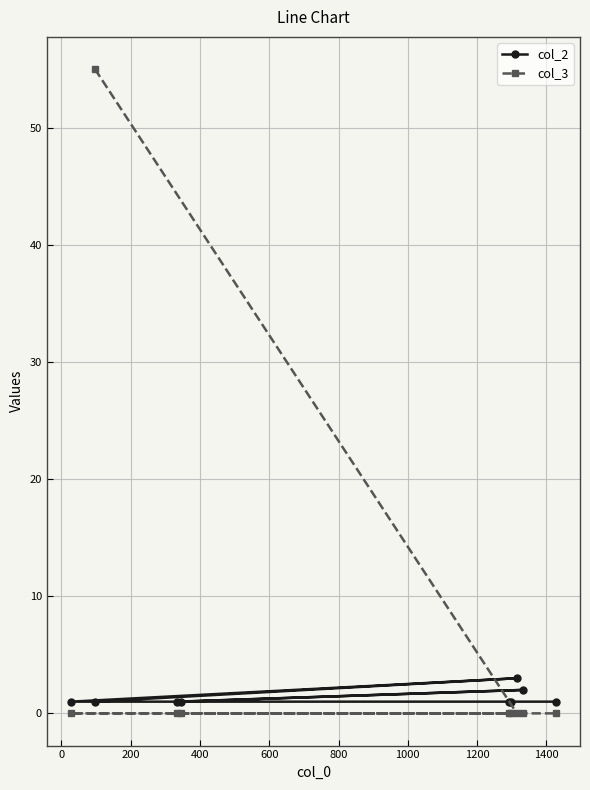

How many times do col_3 and col_2 cross each other?

1